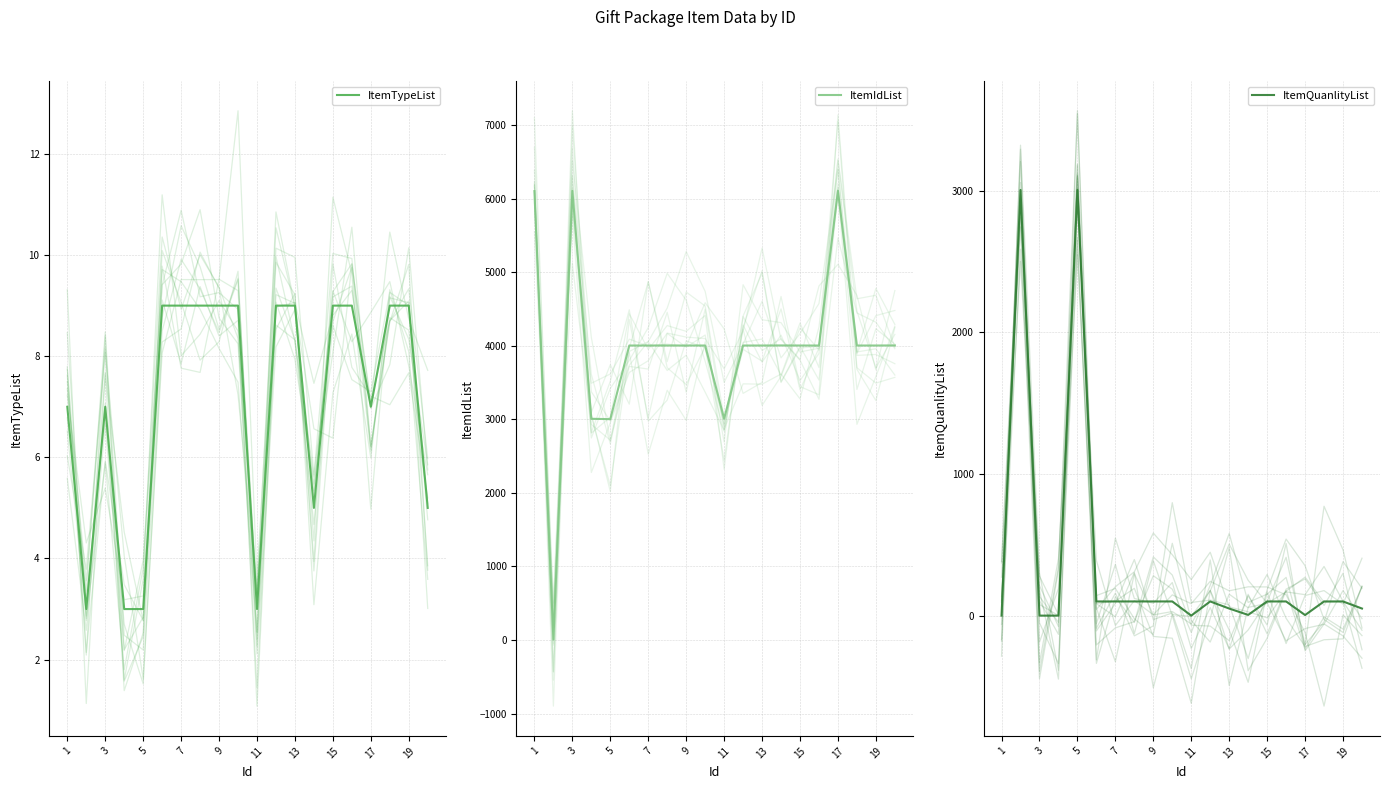

How many data points in ItemQuanlityList are above 100?

2